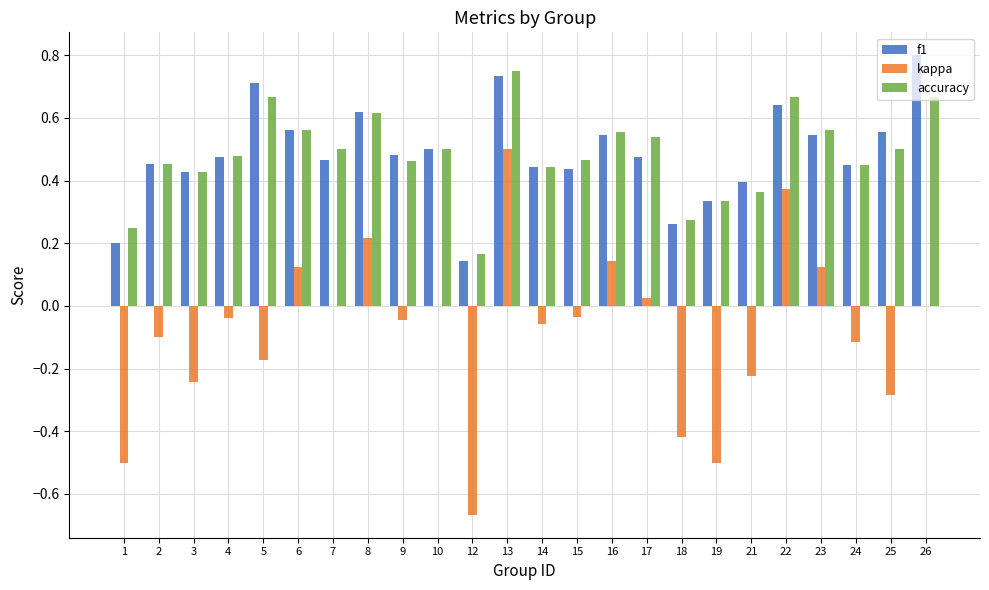

Which series has the widest spread of values?

kappa